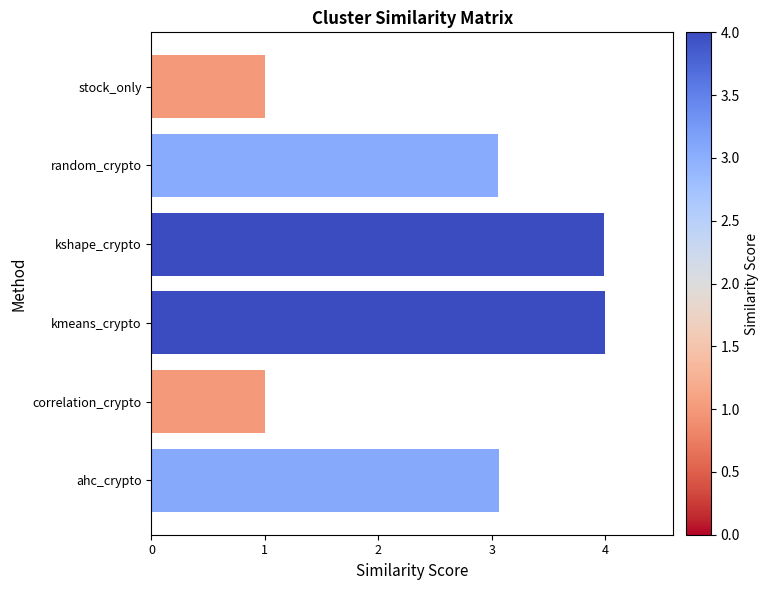

How many bars are there in total?

6